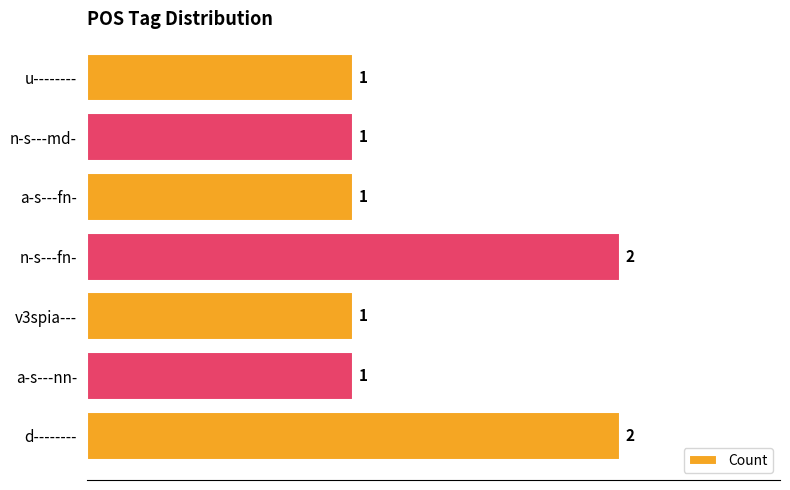

Reading bottom to top, list all the values displayed in this chart.

2	1	1	2	1	1	1